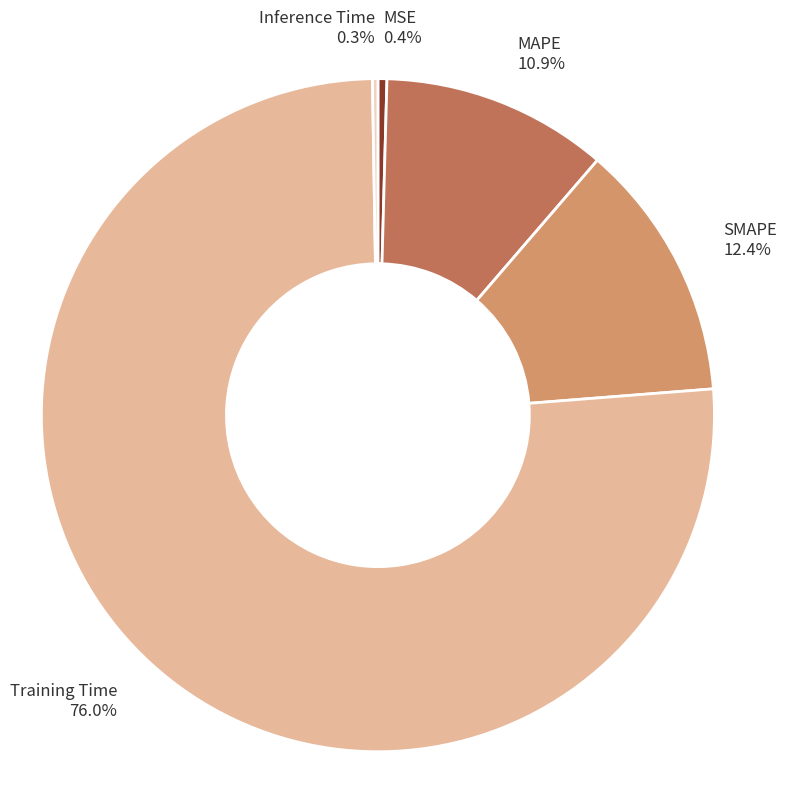

Combined, do Training Time and MSE account for over 50%?

Yes